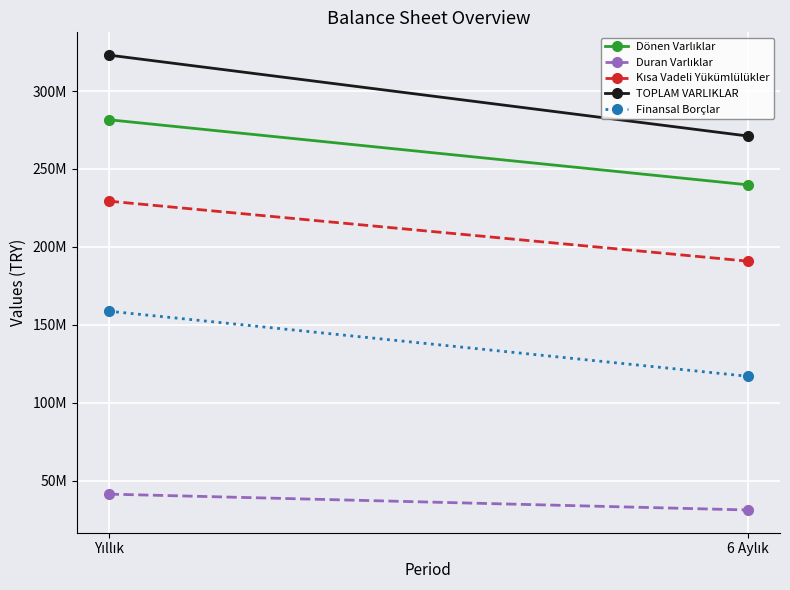

What is the total value across all series at 6 Aylık?

850170990